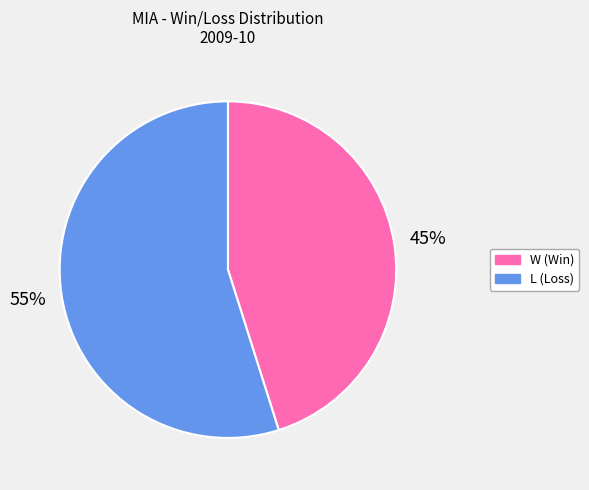

Rank the categories by value from lowest to highest.

W, L